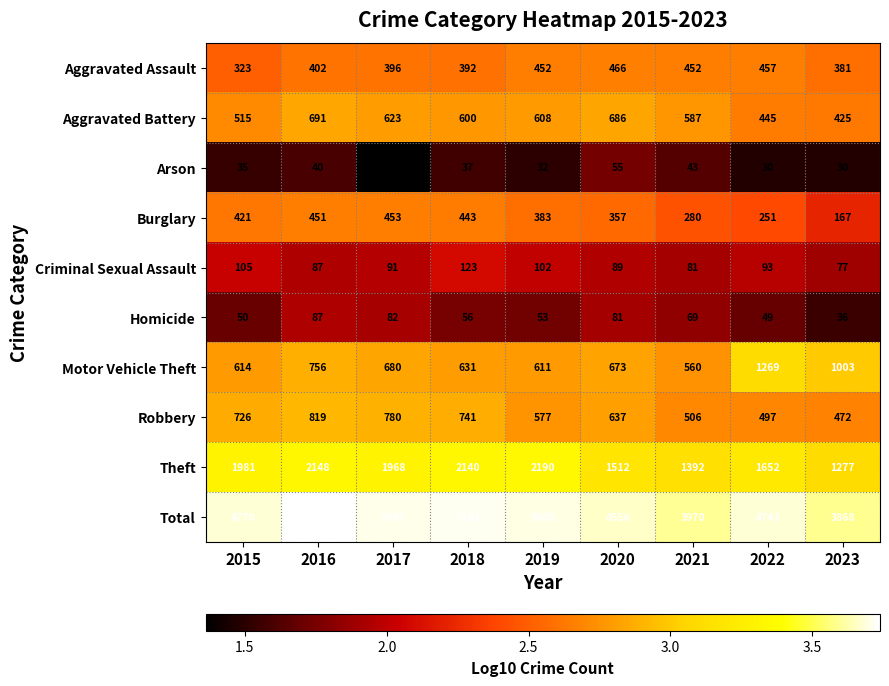

Which series changed the most between 2016 and 2021?

Total